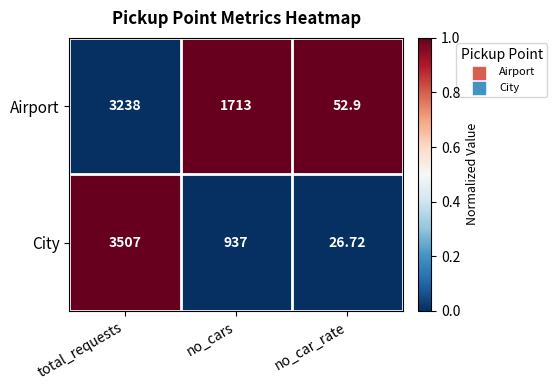

Rank the series by their average value, from lowest to highest.

City, Airport